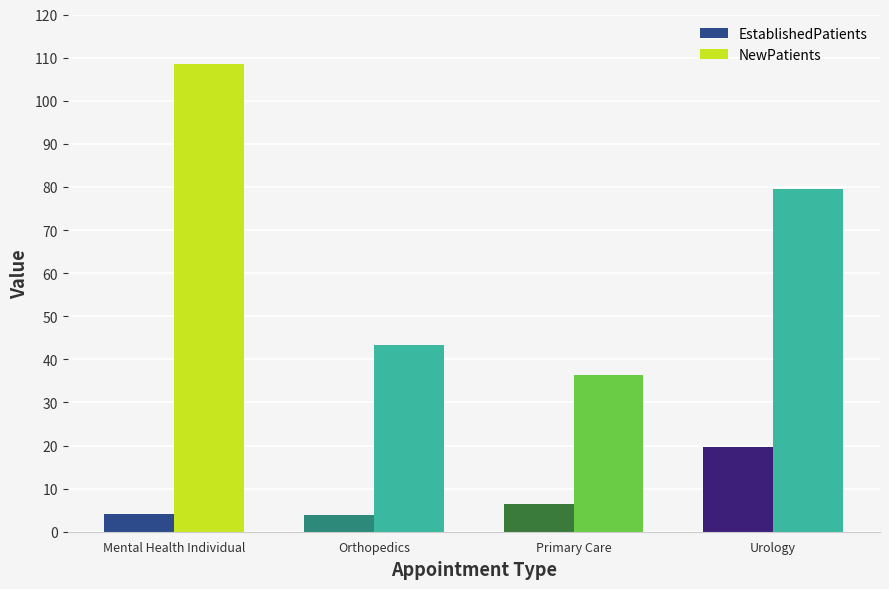

How many bars are there in total?

8